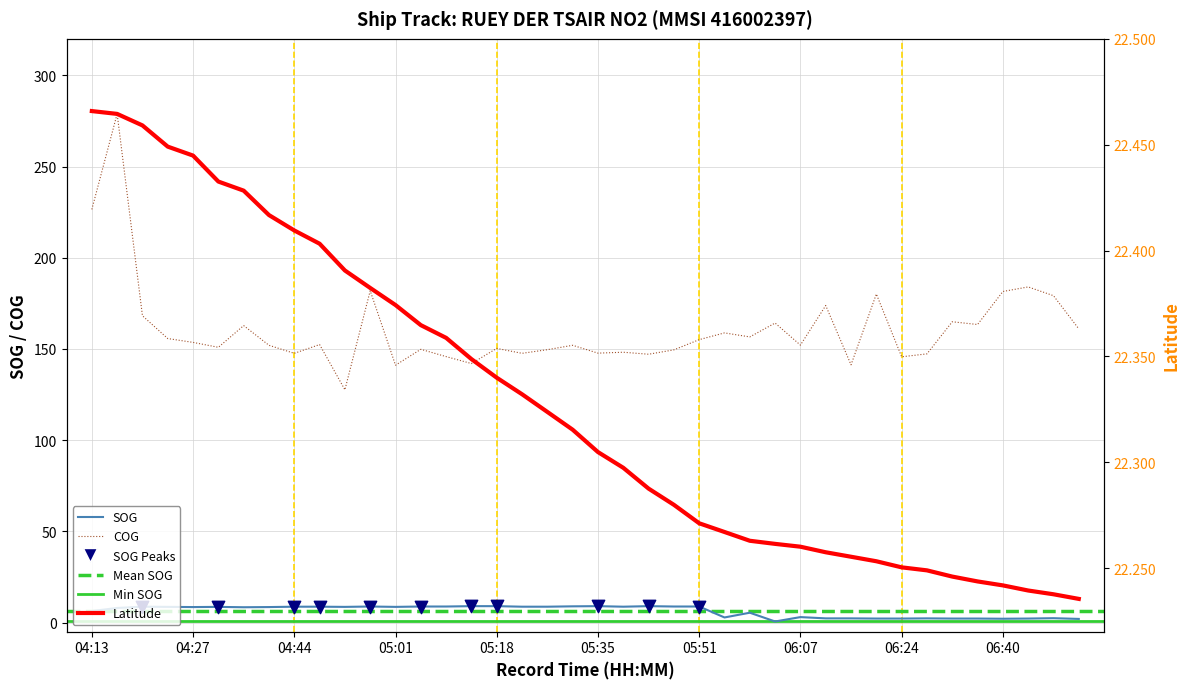

At which category is the sum across all series the highest?

04:17